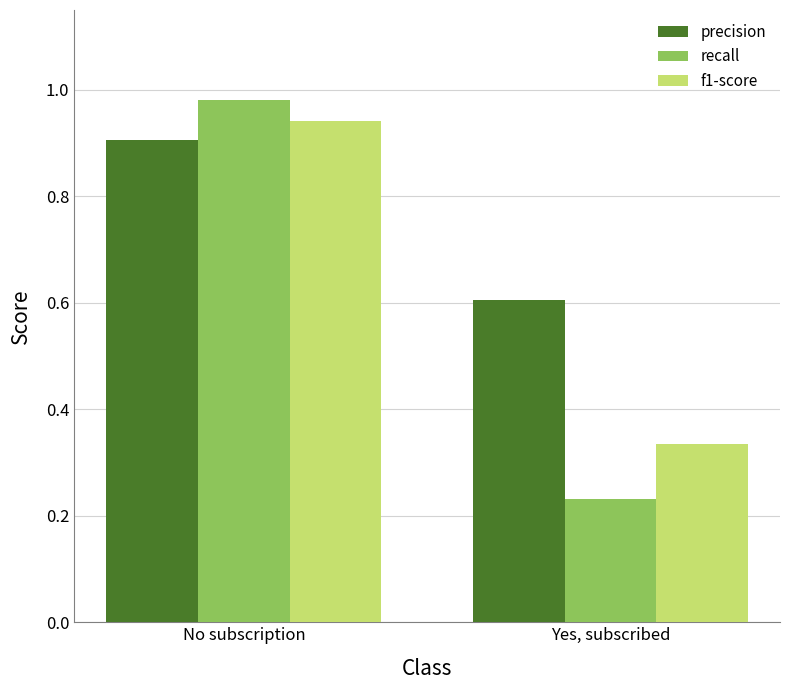

What is the label of the 2nd bar from the left?

Yes, subscribed